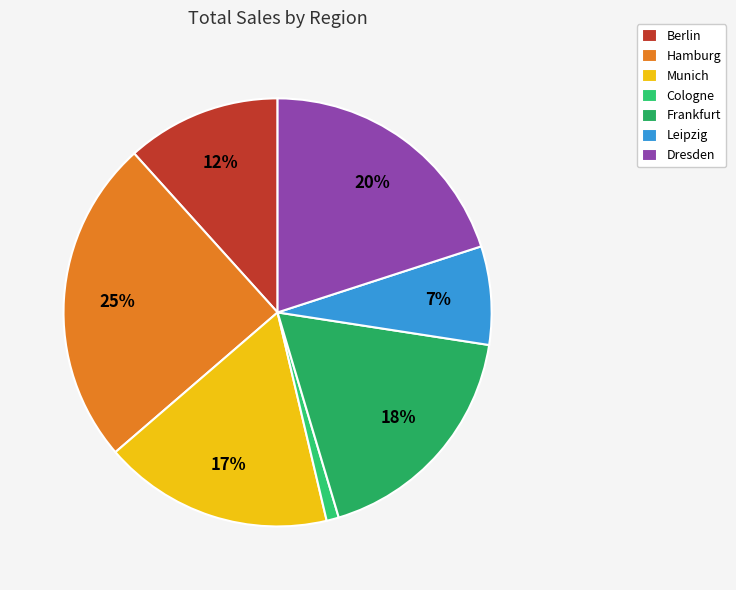

True or false: Cologne accounts for 1% of the total.

True